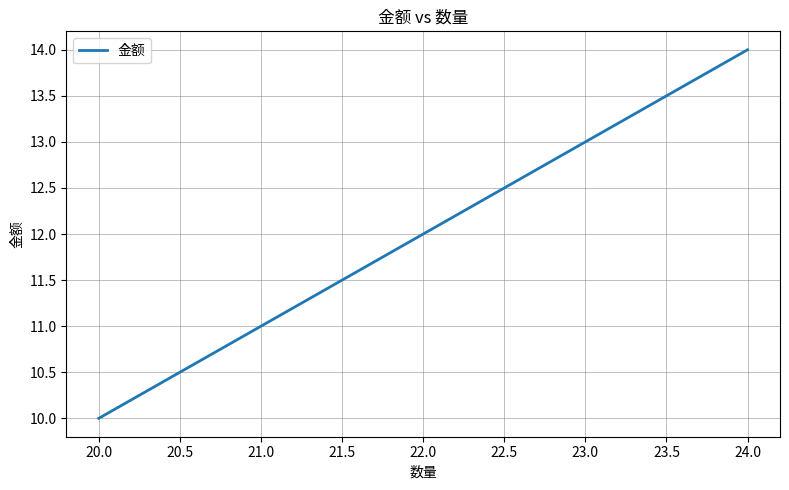

What position from the left is 20.0?

1